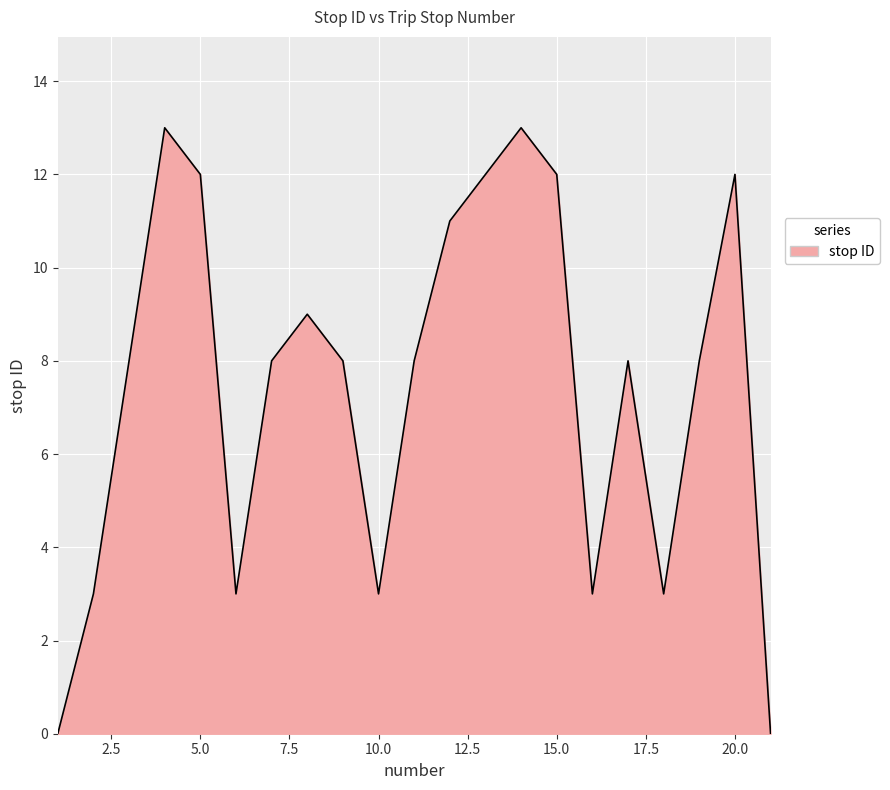

Does the chart display data point markers on the line(s)?

No